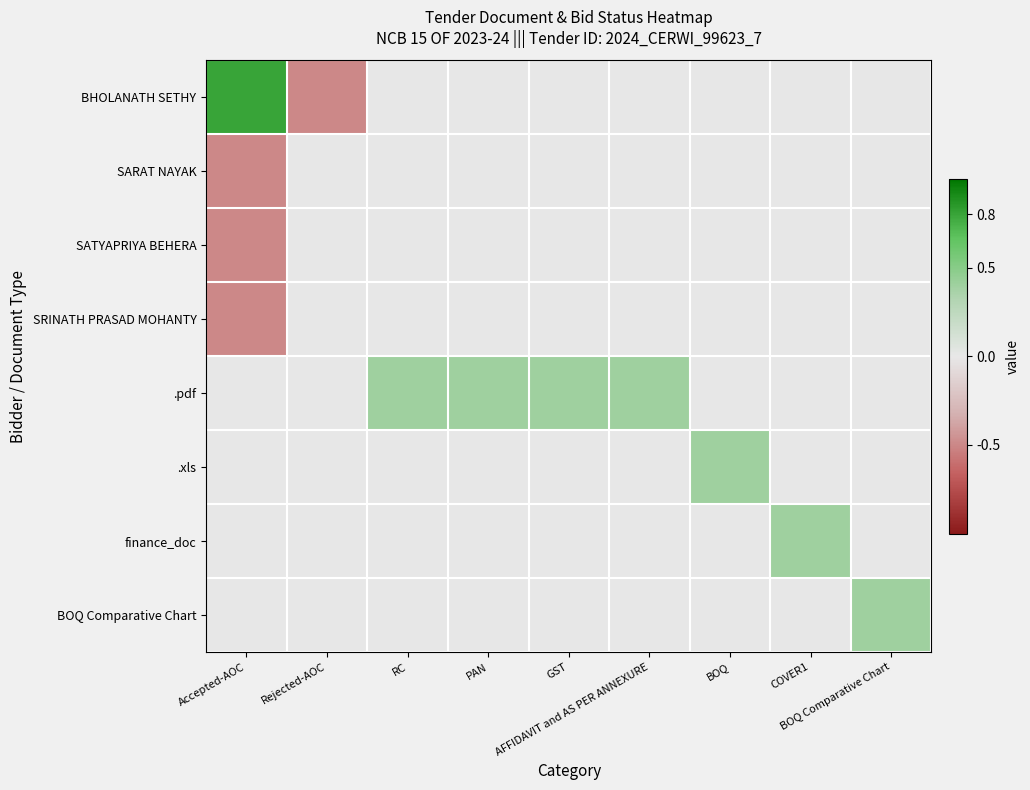

Reading right to left, what are all the values shown in this chart?

BHOLANATH SETHY: BOQ Comparative Chart=0.0	COVER1=0.0	BOQ=0.0	AFFIDAVIT and AS PER ANNEXURE=0.0	GST=0.0	PAN=0.0	RC=0.0	Rejected-AOC=-0.5	Accepted-AOC=0.8
SARAT NAYAK: BOQ Comparative Chart=0.0	COVER1=0.0	BOQ=0.0	AFFIDAVIT and AS PER ANNEXURE=0.0	GST=0.0	PAN=0.0	RC=0.0	Rejected-AOC=0.0	Accepted-AOC=-0.5
SATYAPRIYA BEHERA: BOQ Comparative Chart=0.0	COVER1=0.0	BOQ=0.0	AFFIDAVIT and AS PER ANNEXURE=0.0	GST=0.0	PAN=0.0	RC=0.0	Rejected-AOC=0.0	Accepted-AOC=-0.5
SRINATH PRASAD MOHANTY: BOQ Comparative Chart=0.0	COVER1=0.0	BOQ=0.0	AFFIDAVIT and AS PER ANNEXURE=0.0	GST=0.0	PAN=0.0	RC=0.0	Rejected-AOC=0.0	Accepted-AOC=-0.5
.pdf: BOQ Comparative Chart=0.0	COVER1=0.0	BOQ=0.0	AFFIDAVIT and AS PER ANNEXURE=0.4	GST=0.4	PAN=0.4	RC=0.4	Rejected-AOC=0.0	Accepted-AOC=0.0
.xls: BOQ Comparative Chart=0.0	COVER1=0.0	BOQ=0.4	AFFIDAVIT and AS PER ANNEXURE=0.0	GST=0.0	PAN=0.0	RC=0.0	Rejected-AOC=0.0	Accepted-AOC=0.0
finance_doc: BOQ Comparative Chart=0.0	COVER1=0.4	BOQ=0.0	AFFIDAVIT and AS PER ANNEXURE=0.0	GST=0.0	PAN=0.0	RC=0.0	Rejected-AOC=0.0	Accepted-AOC=0.0
BOQ Comparative Chart: BOQ Comparative Chart=0.4	COVER1=0.0	BOQ=0.0	AFFIDAVIT and AS PER ANNEXURE=0.0	GST=0.0	PAN=0.0	RC=0.0	Rejected-AOC=0.0	Accepted-AOC=0.0